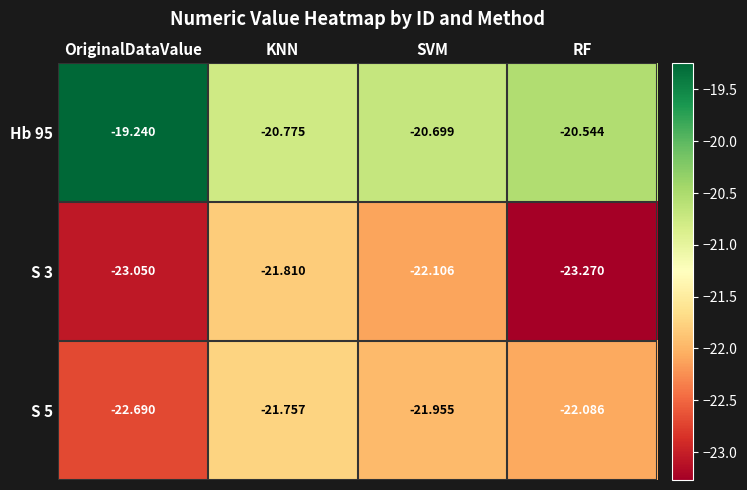

Is the value of S 3 at KNN greater than the value of S 5 at RF?

Yes